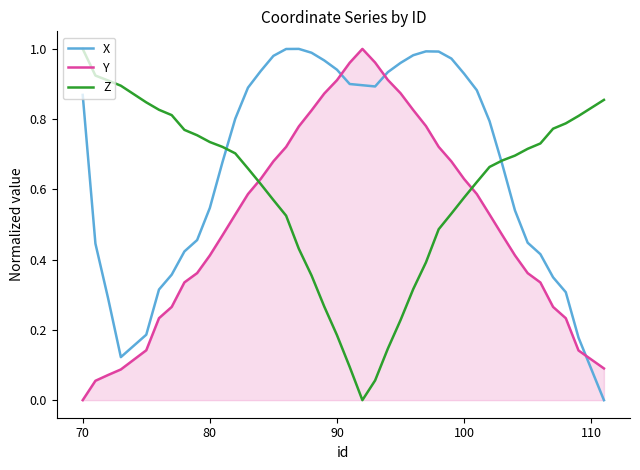

List the series in order of their overall mean, highest first.

X, Z, Y